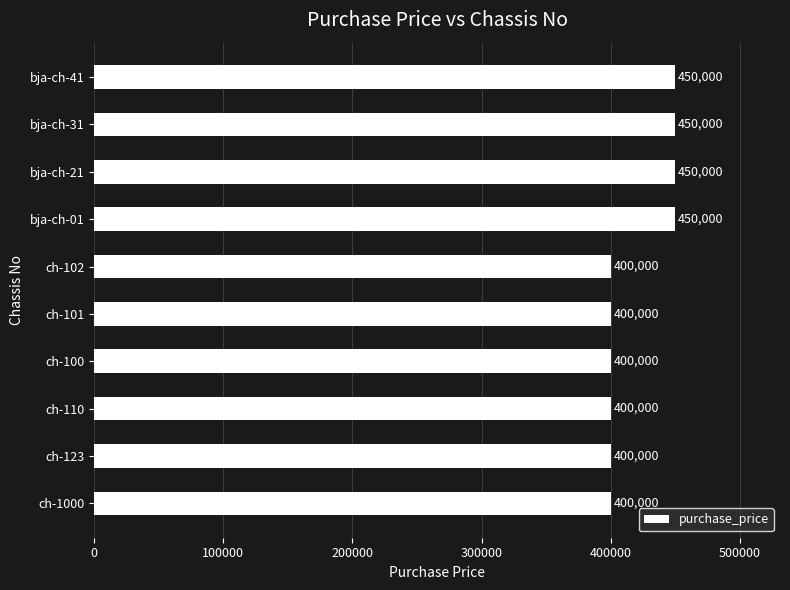

Is it true that the value at ch-101 is 400000?

True